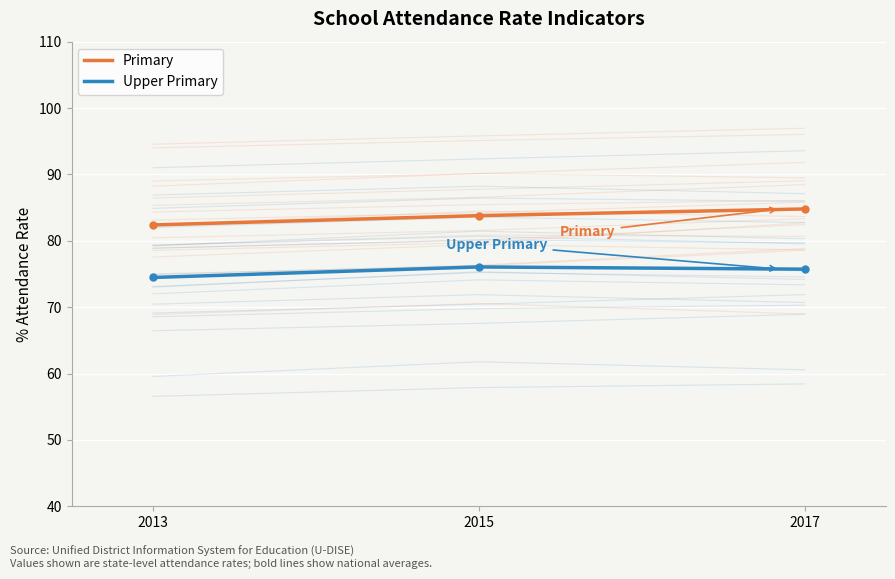

Which series has the largest range (max minus min)?

Primary